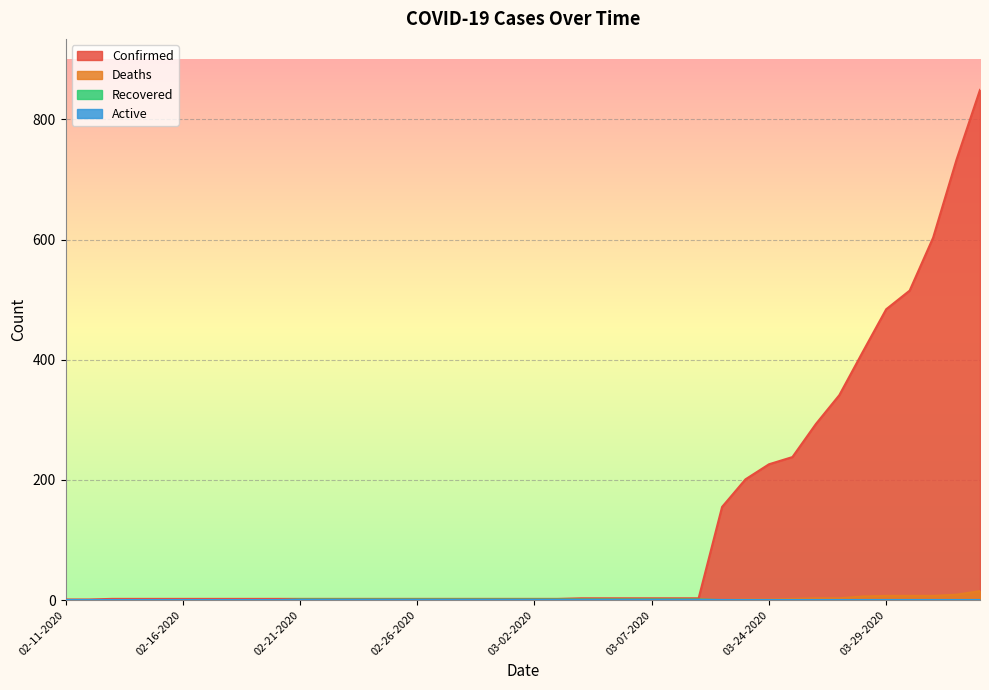

True or false: Deaths has a value of 0 at 02-17-2020.

True